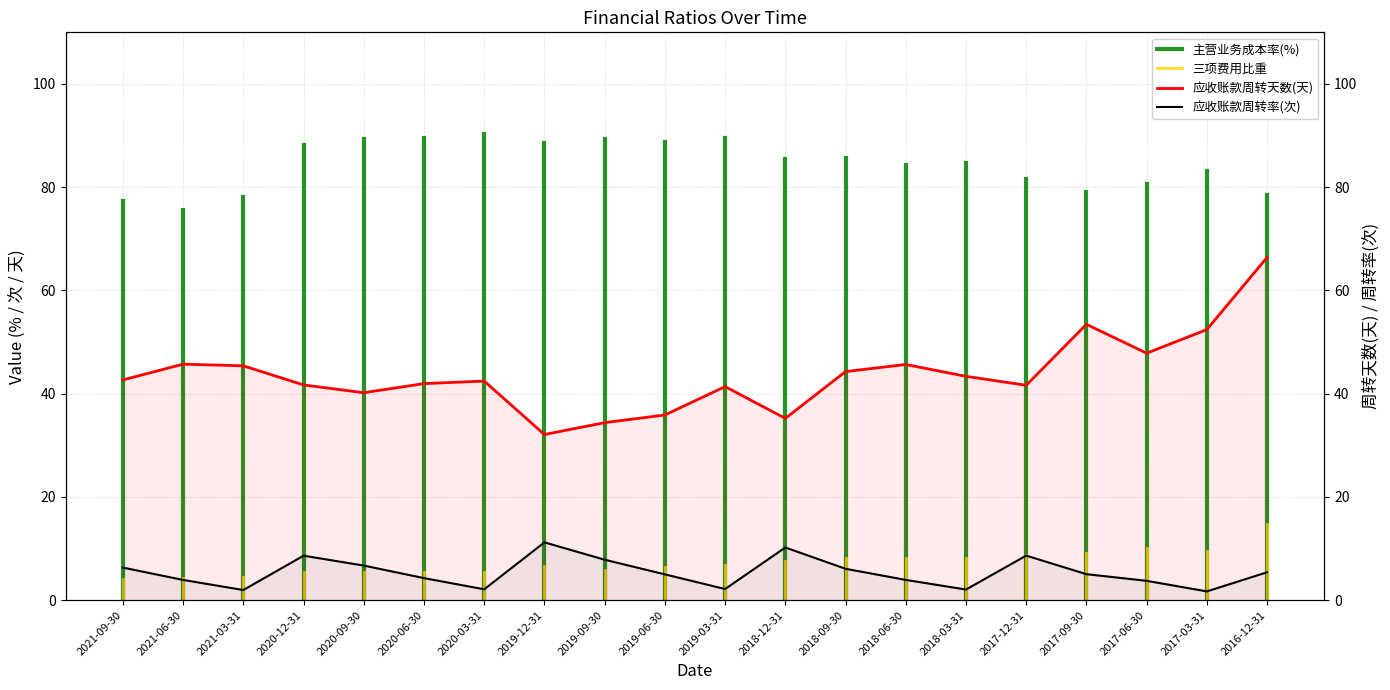

True or false: 应收账款周转率(次) and 应收账款周转天数(天) intersect in this chart.

False